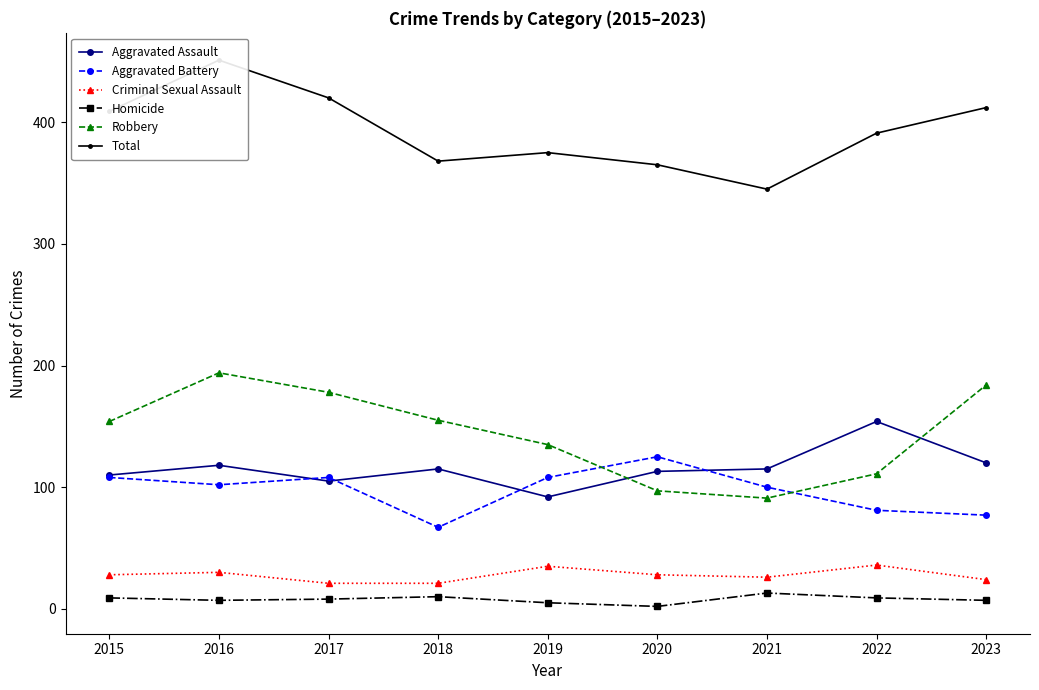

Is it true that Criminal Sexual Assault equals 35 at 2019?

True